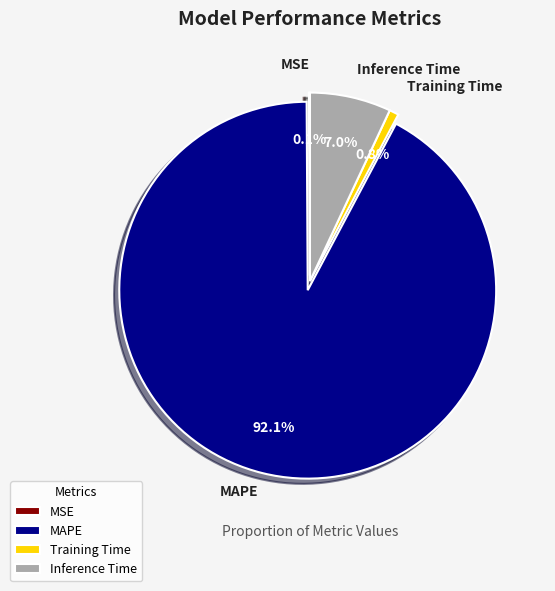

Which category has the biggest portion of the pie?

MAPE